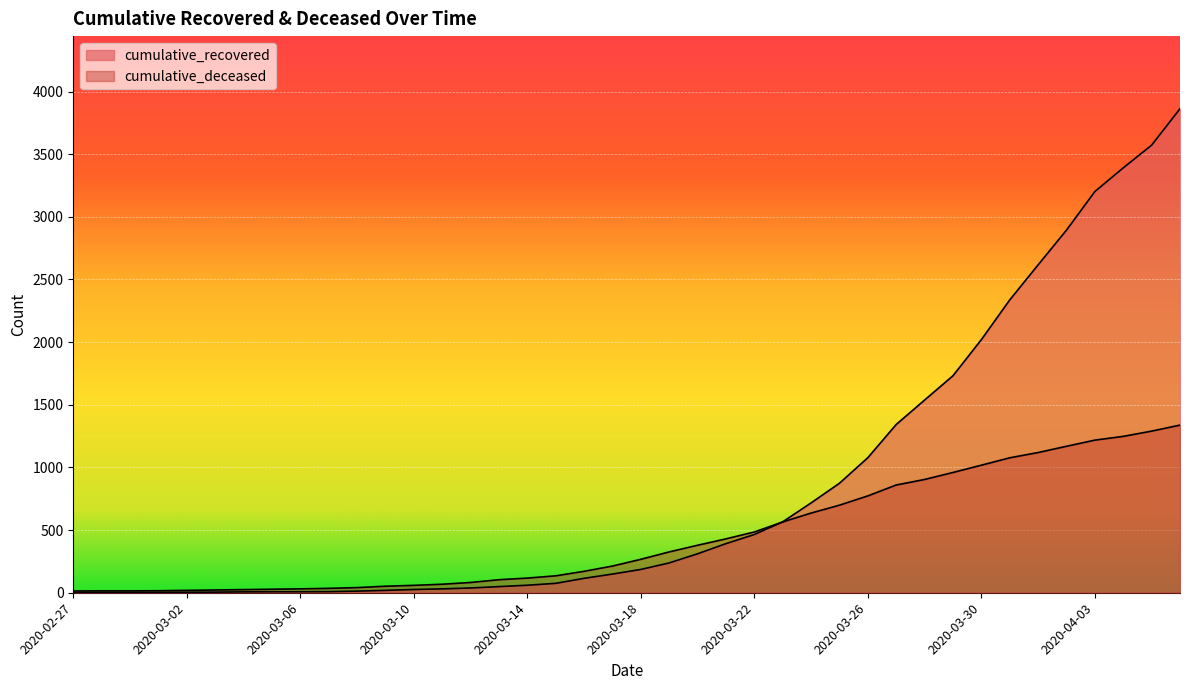

How many lines are shown in the chart?

2